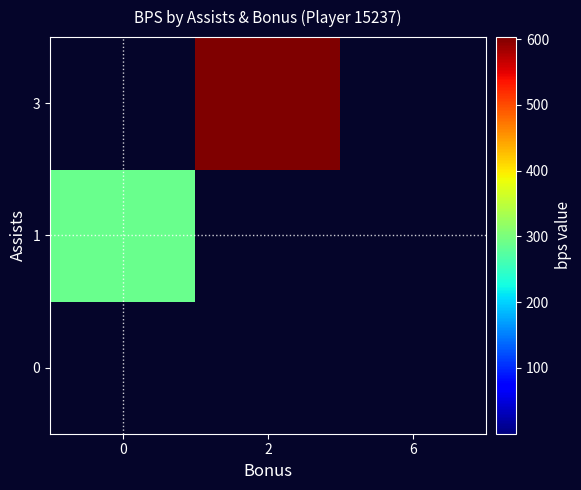

Which series has the largest total across all categories?

3